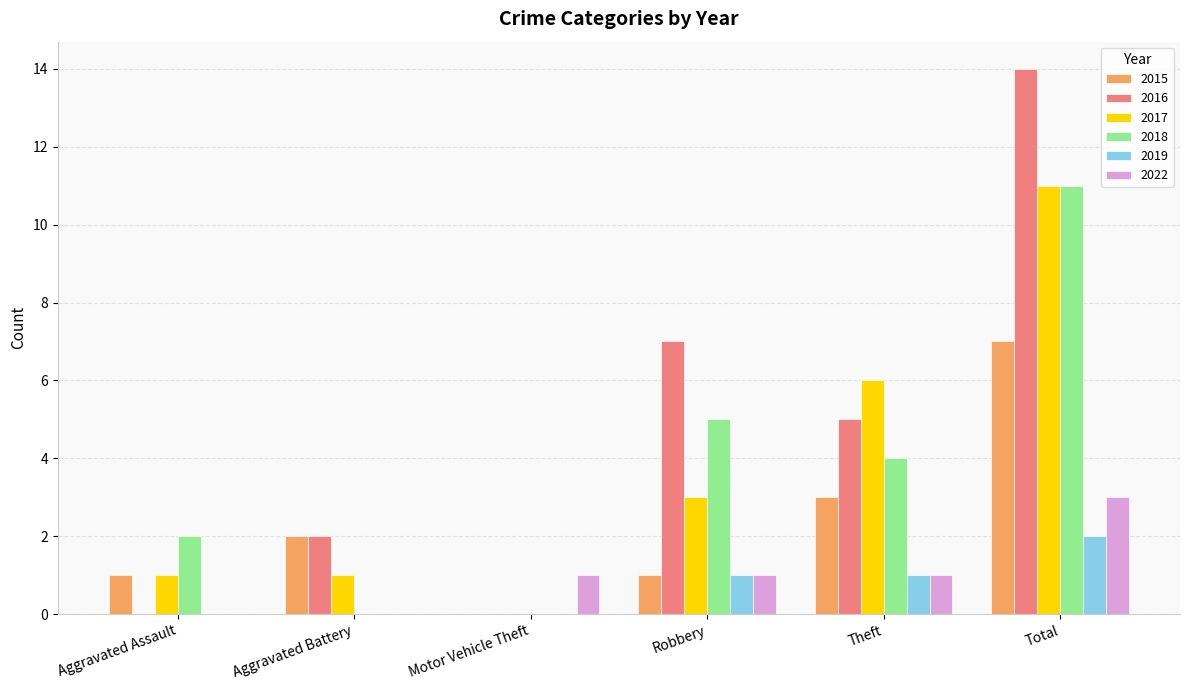

At which category does the chart reach its peak across all series?

Total